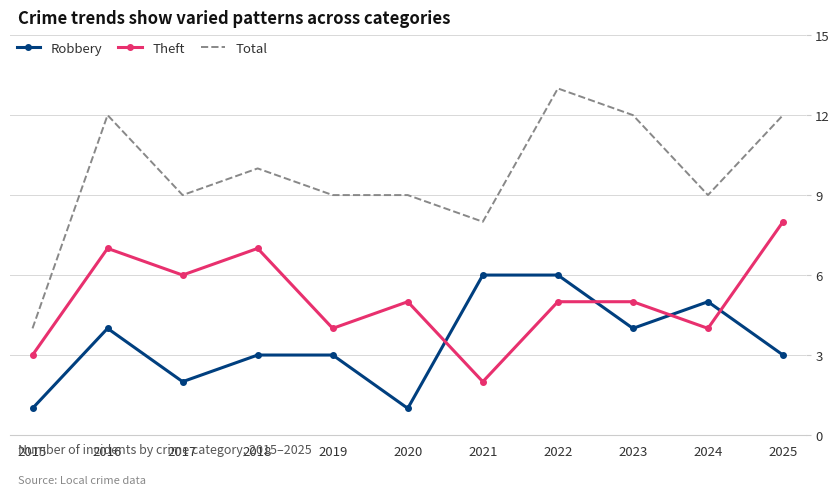

Reading left to right, what are all the values shown in this chart?

Robbery: 1	4	2	3	3	1	6	6	4	5	3
Theft: 3	7	6	7	4	5	2	5	5	4	8
Total: 4	12	9	10	9	9	8	13	12	9	12